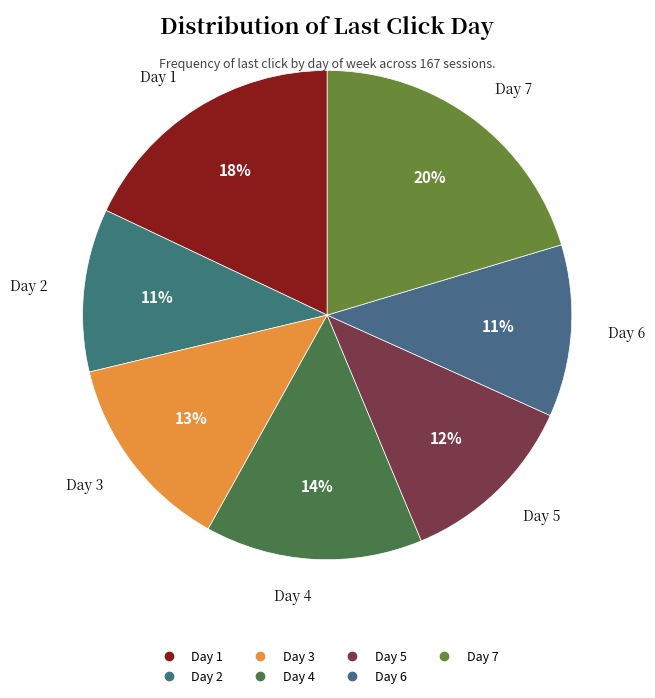

Is it true that Day 5 is 12% of the pie?

True